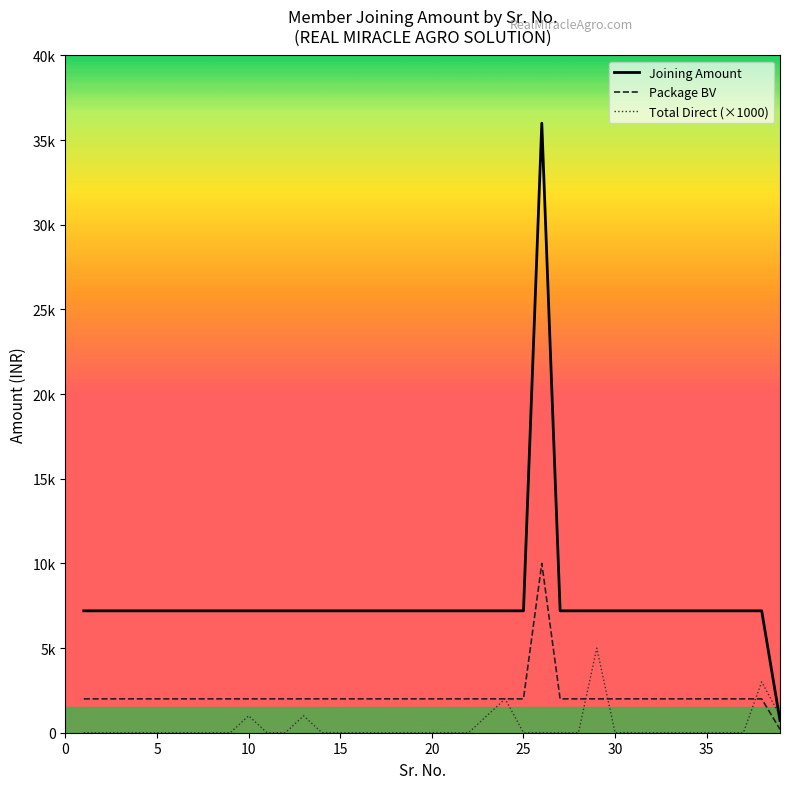

What are all the series names shown in the legend?

Joining Amount, Package BV, Total Direct (×1000)